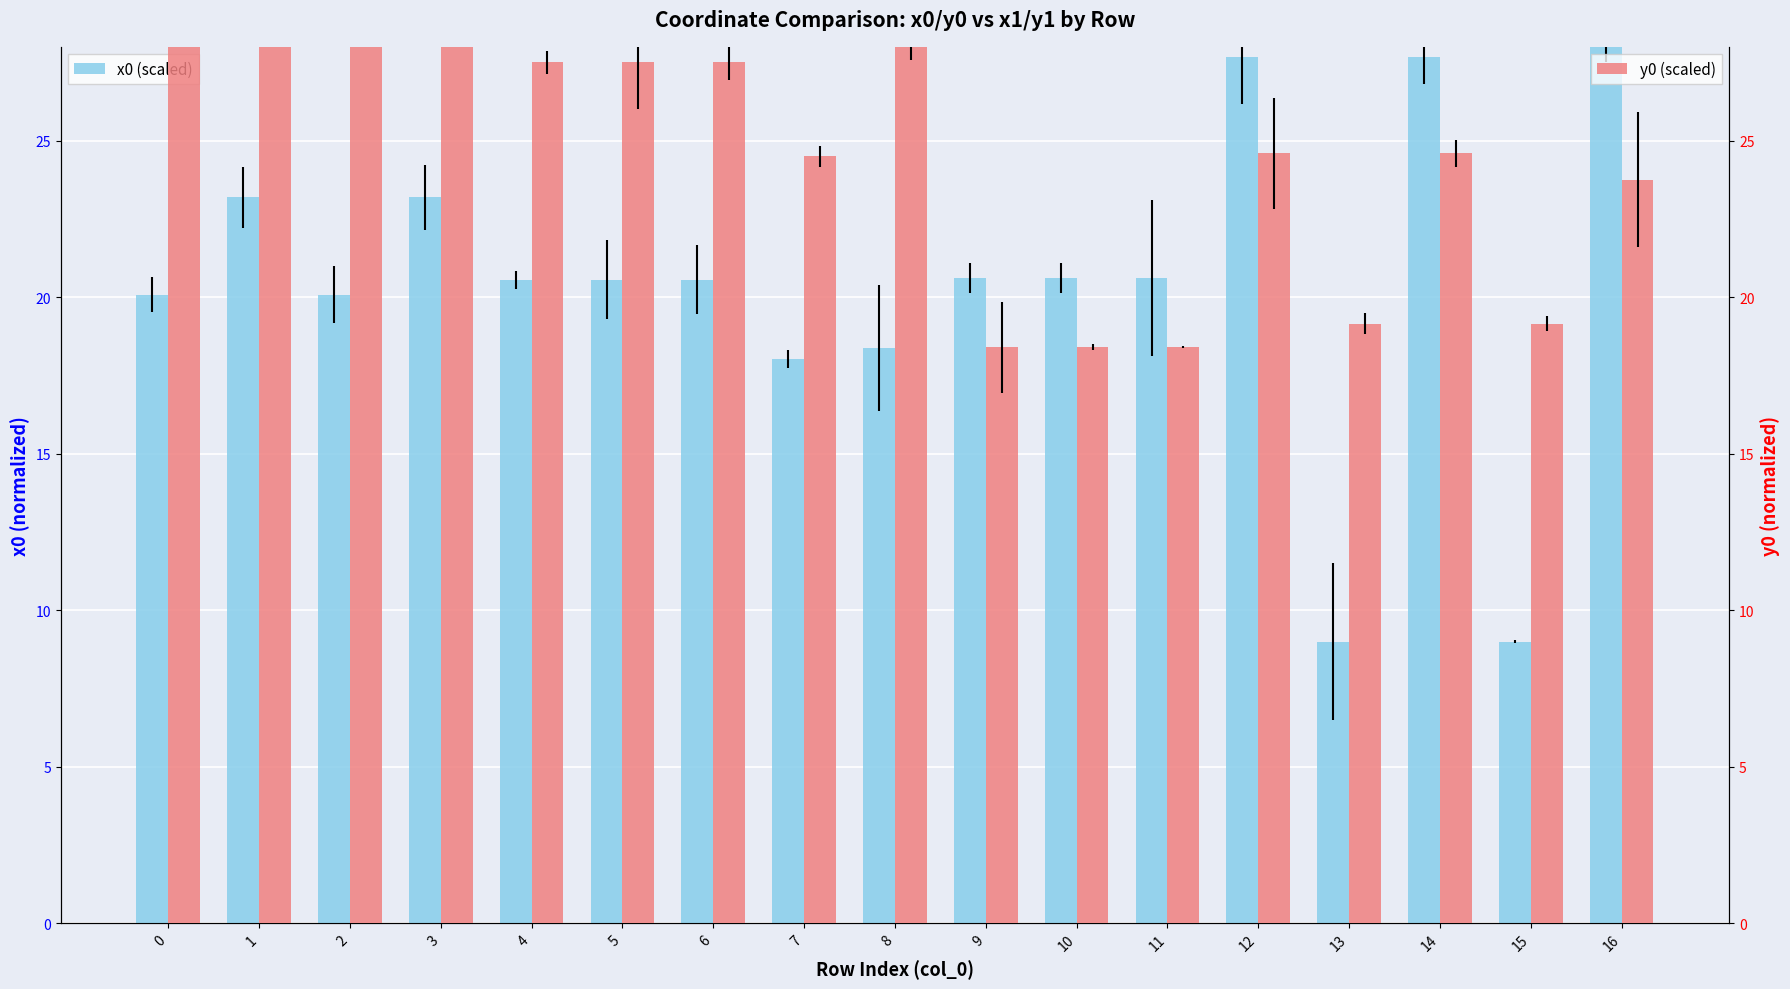

Rank the series by their maximum value, from highest to lowest.

y0 (scaled), x0 (scaled)